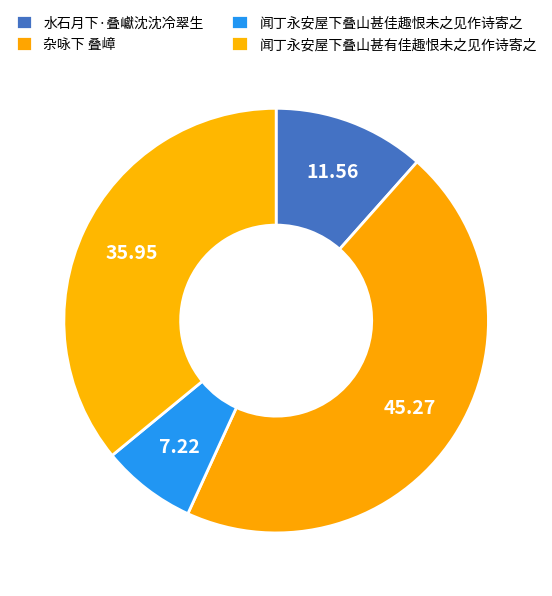

Rank the categories by value from lowest to highest.

闻丁永安屋下叠山甚佳趣恨未之见作诗寄之, 水石月下·叠巘沈沈冷翠生, 闻丁永安屋下叠山甚有佳趣恨未之见作诗寄之, 杂咏下 叠嶂